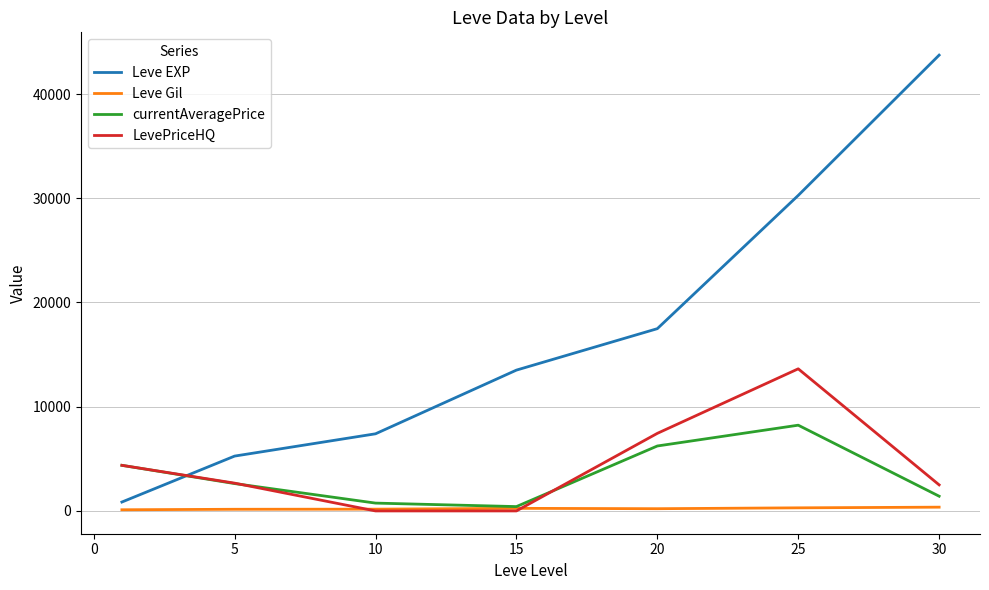

Which series ends up on top after the final intersection of currentAveragePrice and LevePriceHQ?

LevePriceHQ